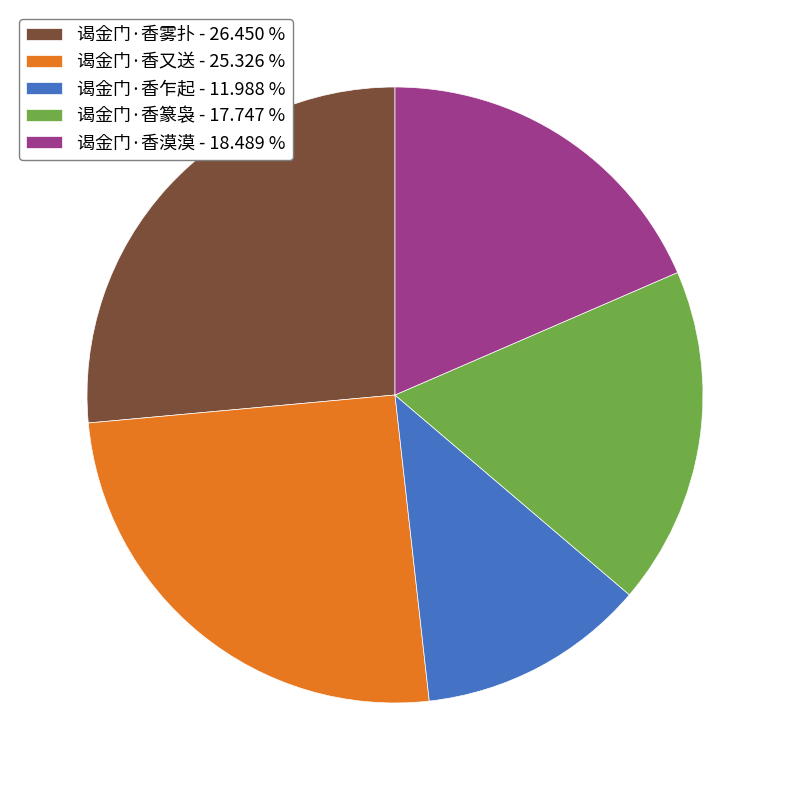

Count the number of slices in the pie.

5